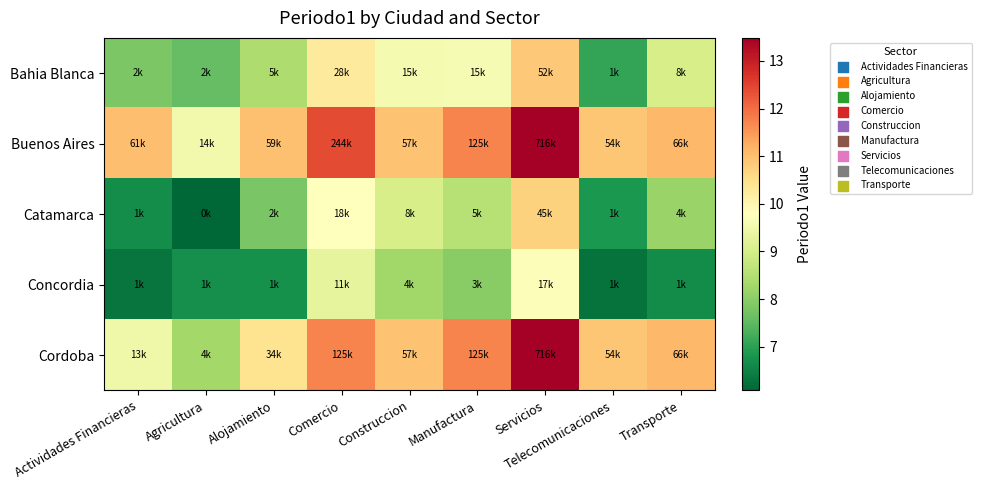

Which series has the largest total across all categories?

Buenos Aires